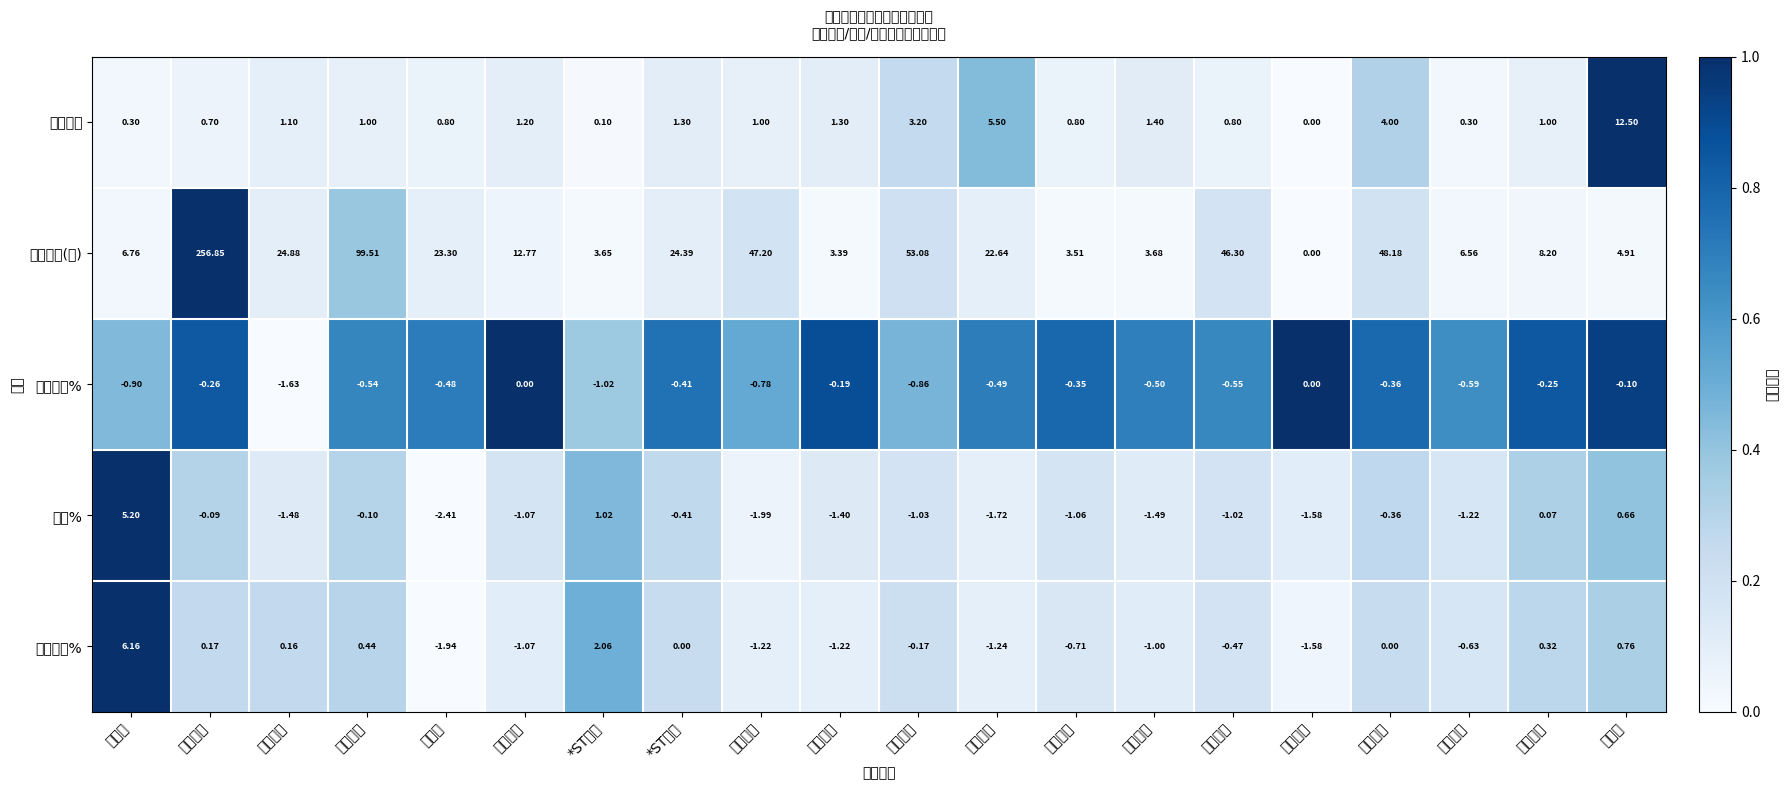

Rank the series by their maximum value, from highest to lowest.

竞价金额(万), 竞价量比, 区间涨幅%, 涨幅%, 竞价涨幅%